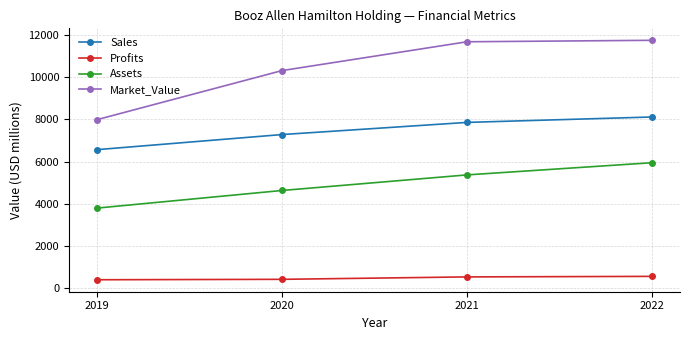

Rank the categories by Assets value from lowest to highest.

2019, 2020, 2021, 2022